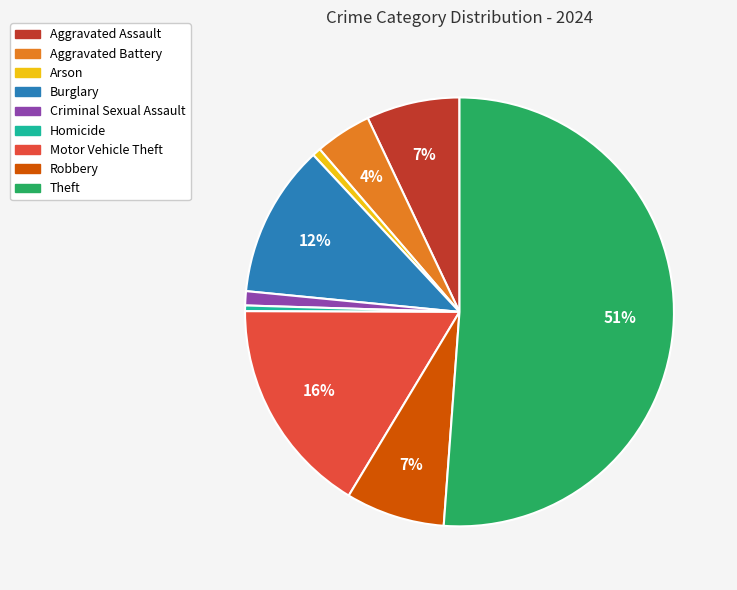

True or false: Theft accounts for 51% of the total.

True